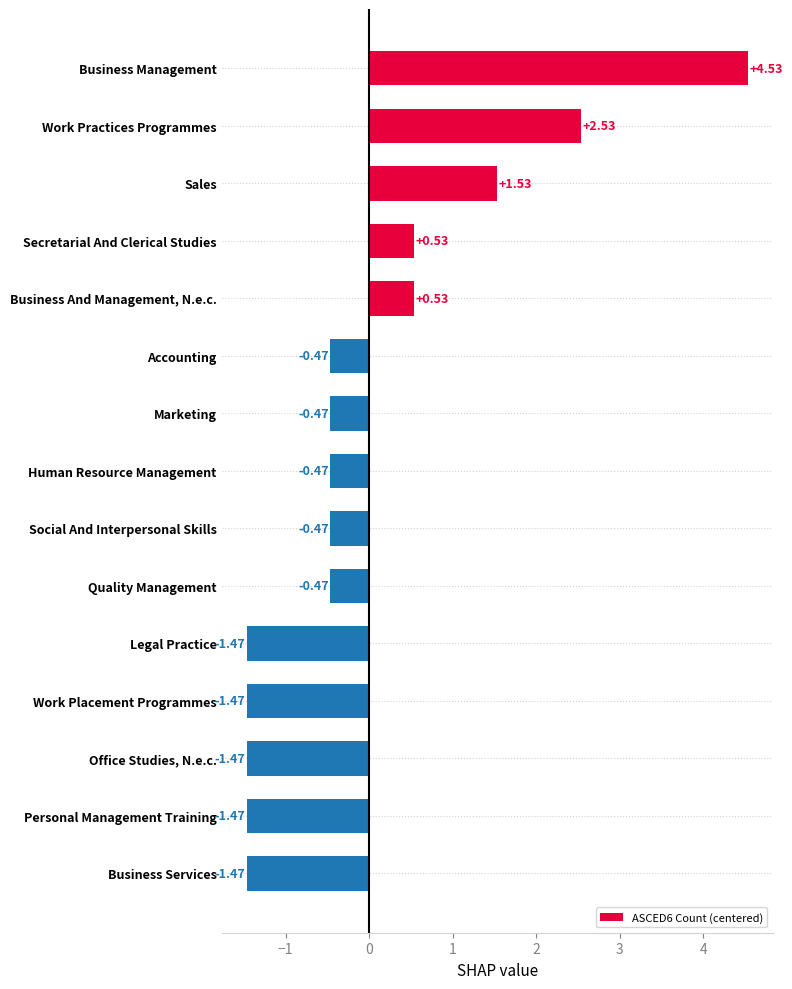

Which category has the highest value across all series?

Business Management